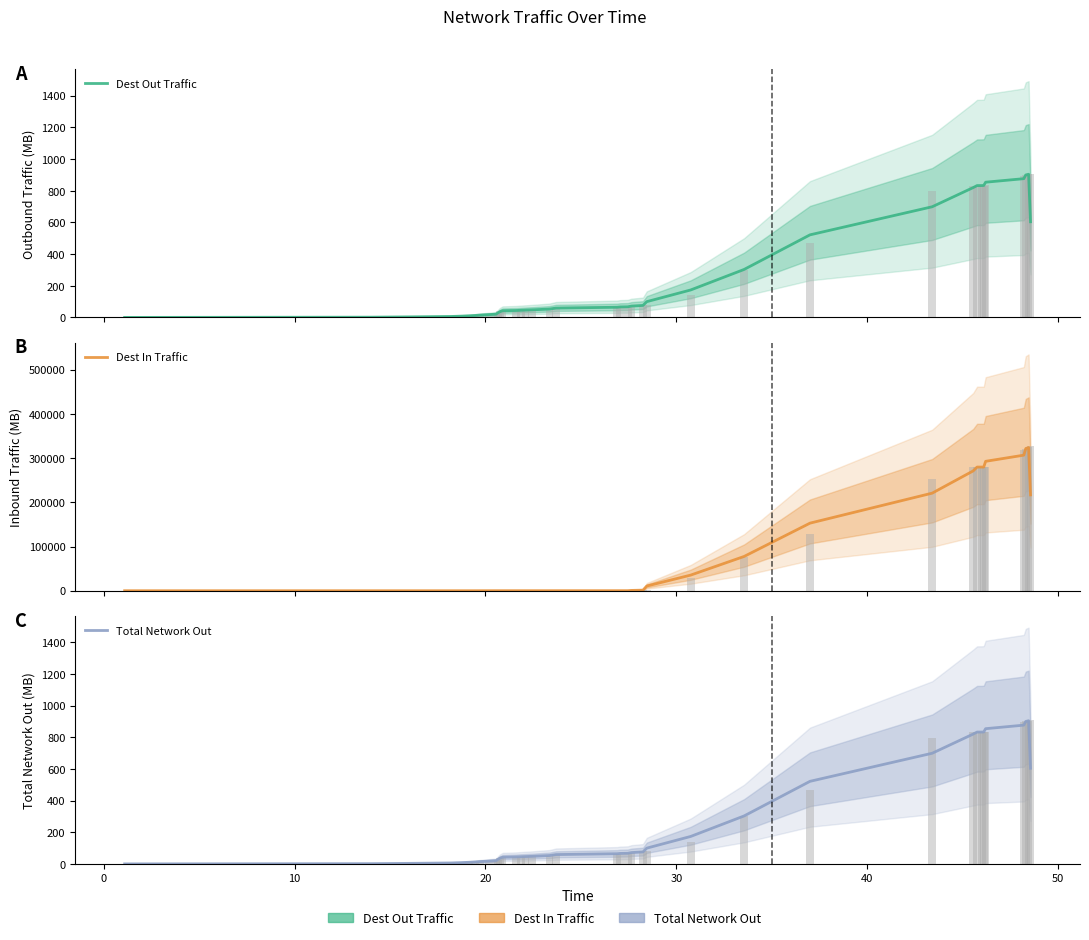

Reading left to right, list all the values displayed in this chart.

Dest Out Traffic: 0.5	2.0	4.0	6.5	8.6	10.7	12.7	15.1	18.1	21.0	28.5	35.9	42.5	44.1	45.4	46.6	48.2	53.2	59.4	64.7	66.5	67.5	72.0	76.1	100.0	173.7	303.4	521.8	699.0	820.2	832.7	832.8	833.5	854.1	876.4	899.6	904.3	604.3
Dest In Traffic: 0.0	1.1	2.2	3.9	4.6	5.4	5.8	28.2	50.8	73.3	73.5	73.7	80.2	86.7	94.3	95.5	96.6	97.7	106.5	115.2	124.8	126.6	734.5	1340.9	10621.8	35368.1	77599.2	152910.5	220776.6	271157.5	279783.7	279783.8	279783.9	292780.2	306710.5	321481.3	324064.3	216872.7
Total Network Out: 0.5	2.0	4.0	6.5	8.6	10.7	12.7	15.1	18.1	21.0	28.5	35.9	42.5	44.3	45.6	46.8	48.2	53.2	59.4	64.7	66.5	67.5	72.0	76.1	100.0	173.7	303.4	521.8	699.0	820.2	832.7	832.8	833.5	854.1	876.4	899.6	904.3	604.3